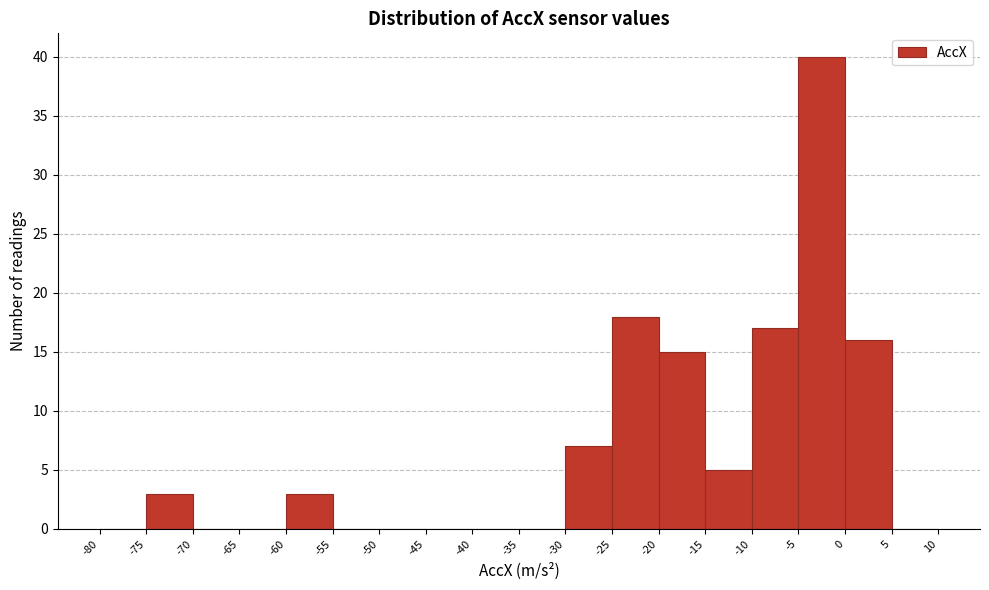

Reading left to right, list every bar in this chart as the range it spans on the x-axis followed by its height. The values are not printed on the chart, so give them approximately, as read against the axis.

-80 to -75: 0
-75 to -70: 3
-70 to -65: 0
-65 to -60: 0
-60 to -55: 3
-55 to -50: 0
-50 to -45: 0
-45 to -40: 0
-40 to -35: 0
-35 to -30: 0
-30 to -25: 7
-25 to -20: 18
-20 to -15: 15
-15 to -10: 5
-10 to -5: 17
-5 to 0: 40
0 to 5: 16
5 to 10: 0